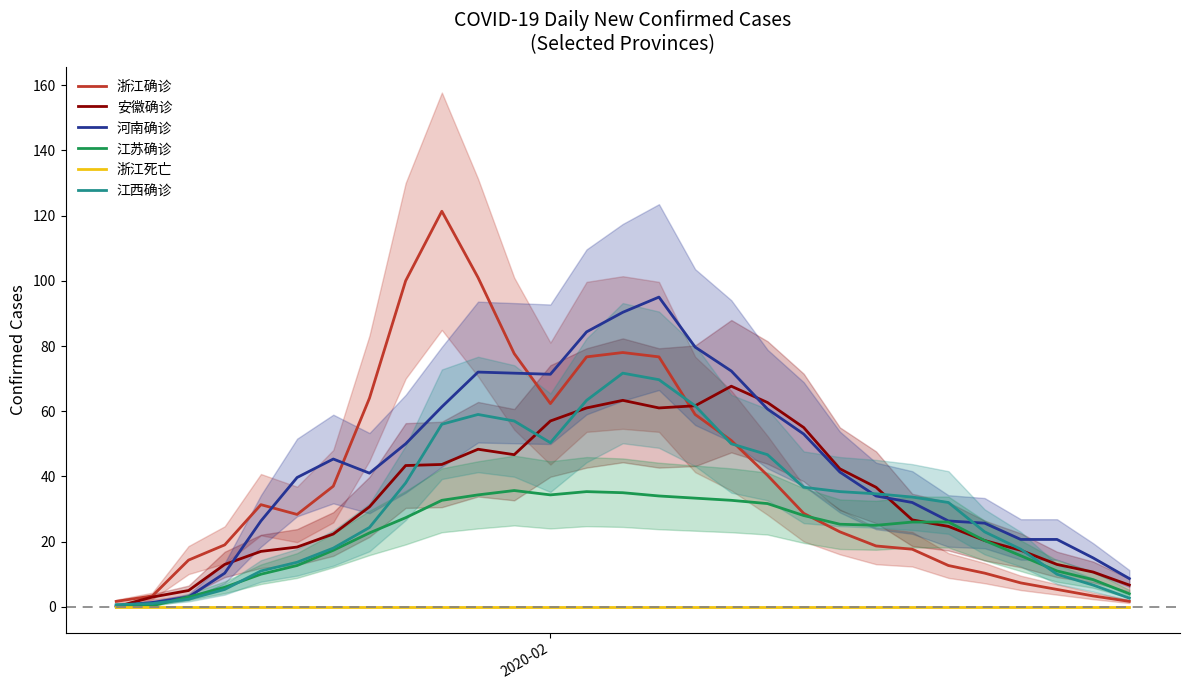

Which series has the widest spread of values?

浙江确诊